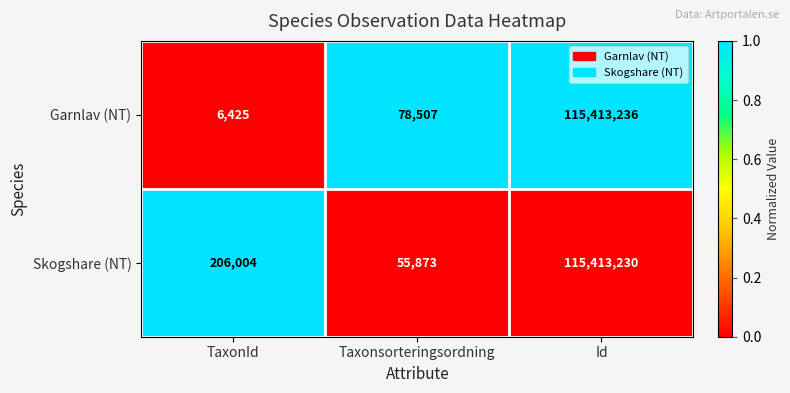

Reading left to right, extract all data points from this chart.

Garnlav (NT): 6425	78507	115413236
Skogshare (NT): 206004	55873	115413230